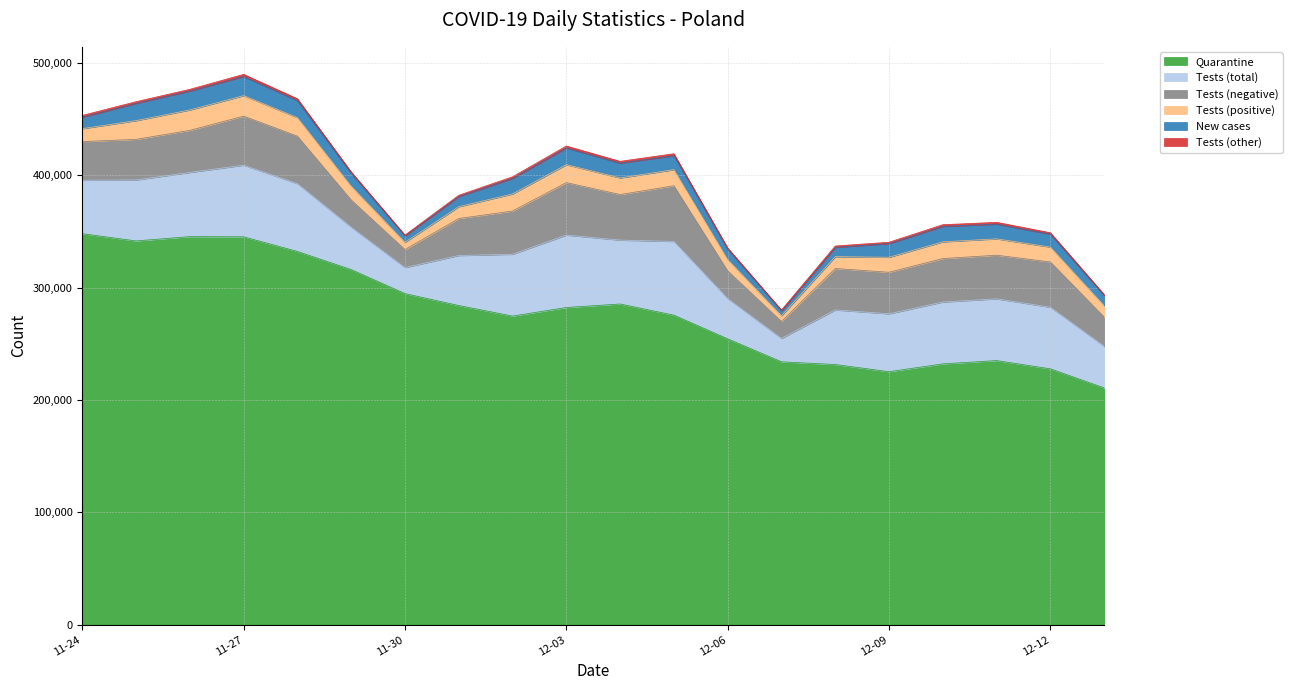

What is the spread (max minus min) of values at 2020-11-24?

346522